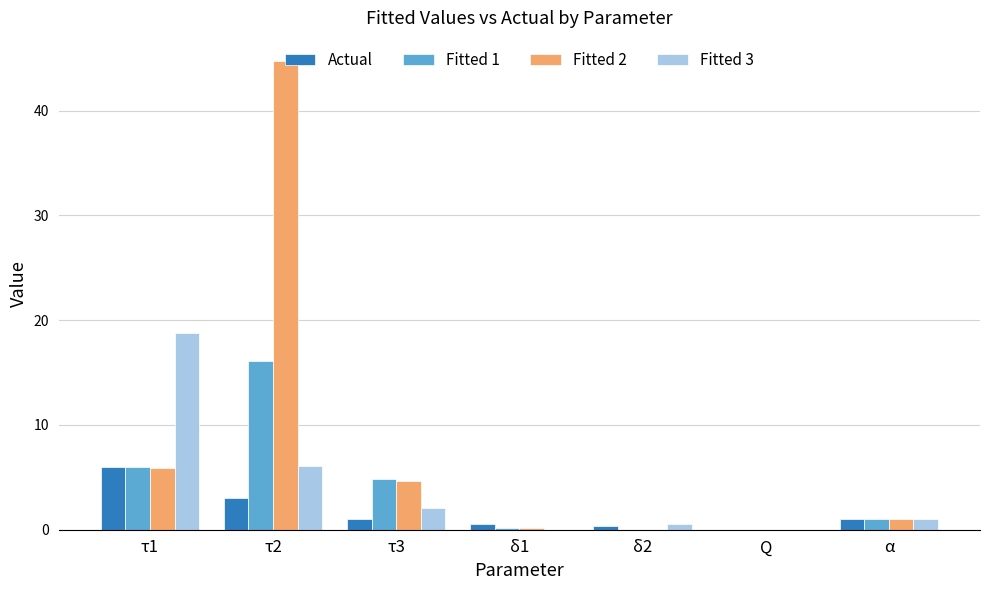

The Fitted 2 series shows 3.8 at τ1. True or false?

False